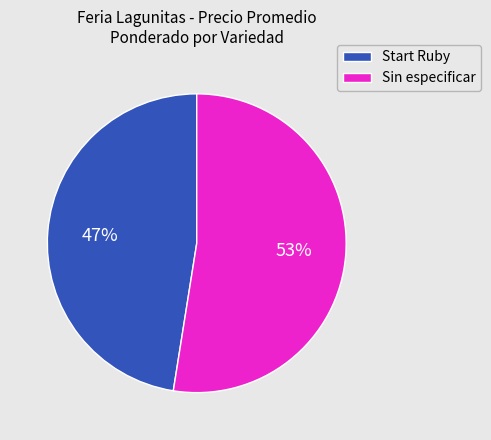

Count the number of slices in the pie.

2